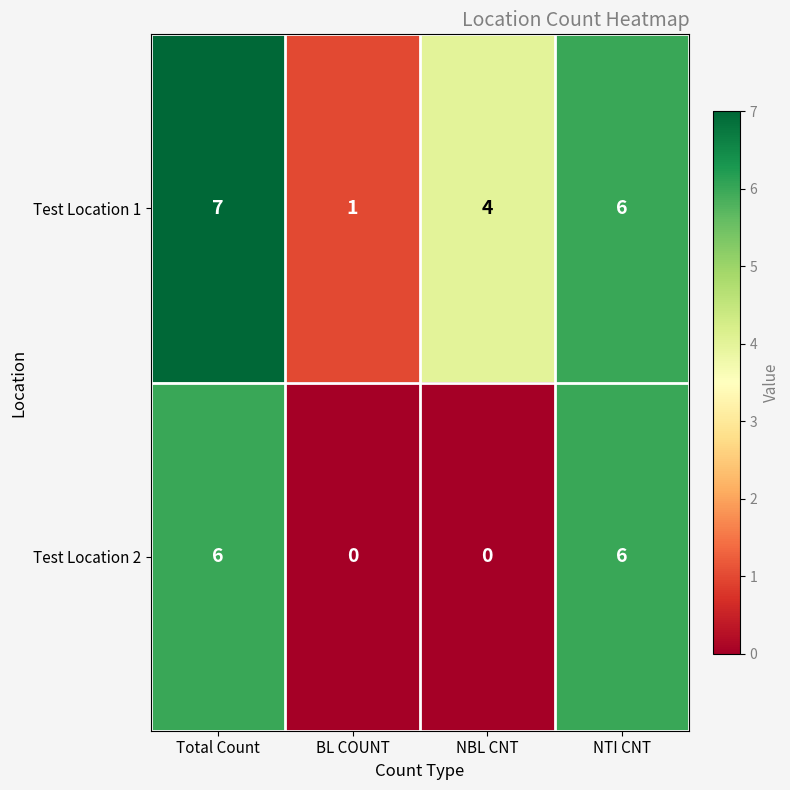

Rank the series by their maximum value, from highest to lowest.

Test Location 1, Test Location 2